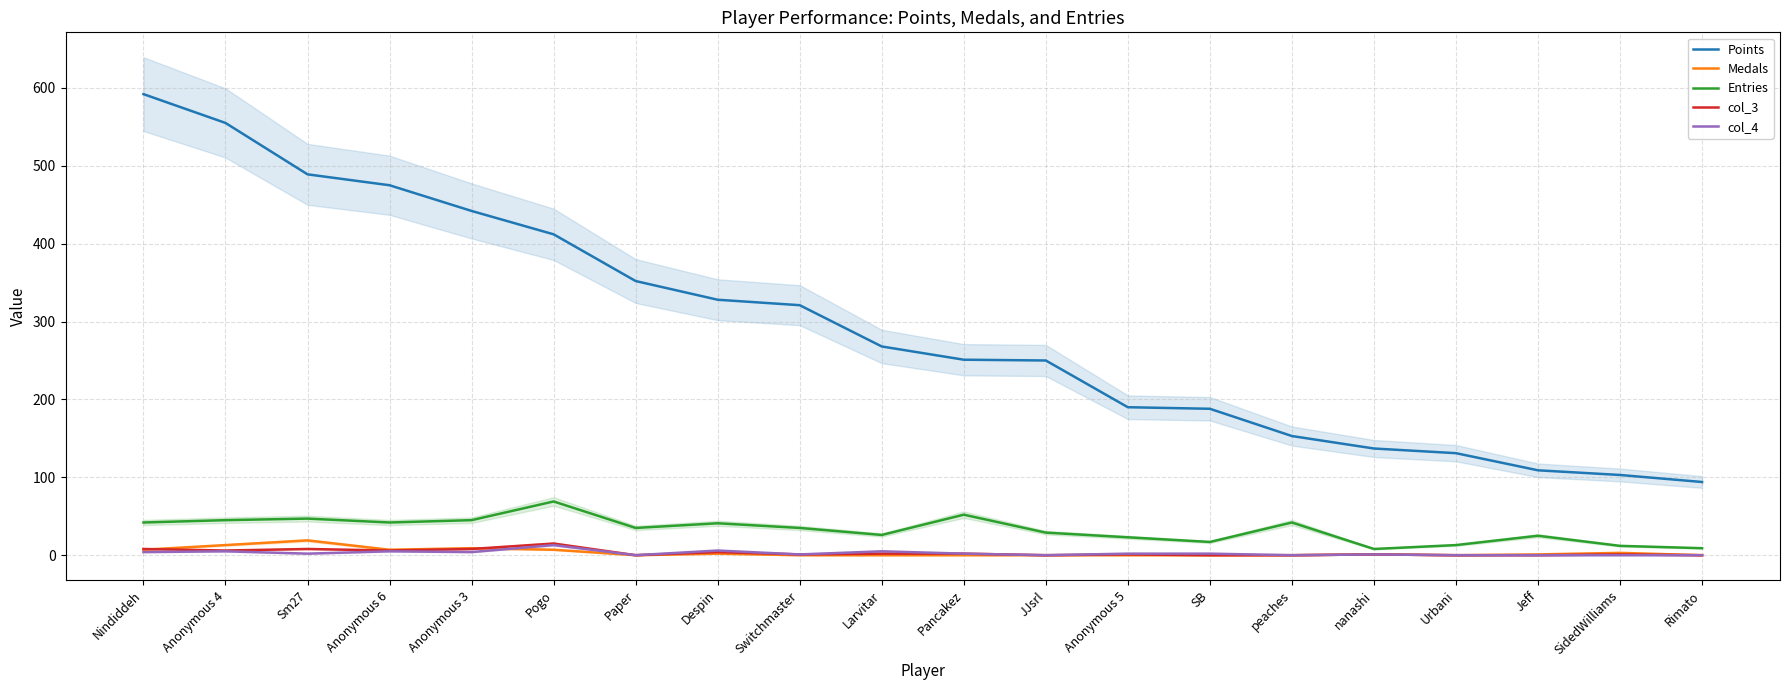

True or false: Points and col_3 cross at least once.

False